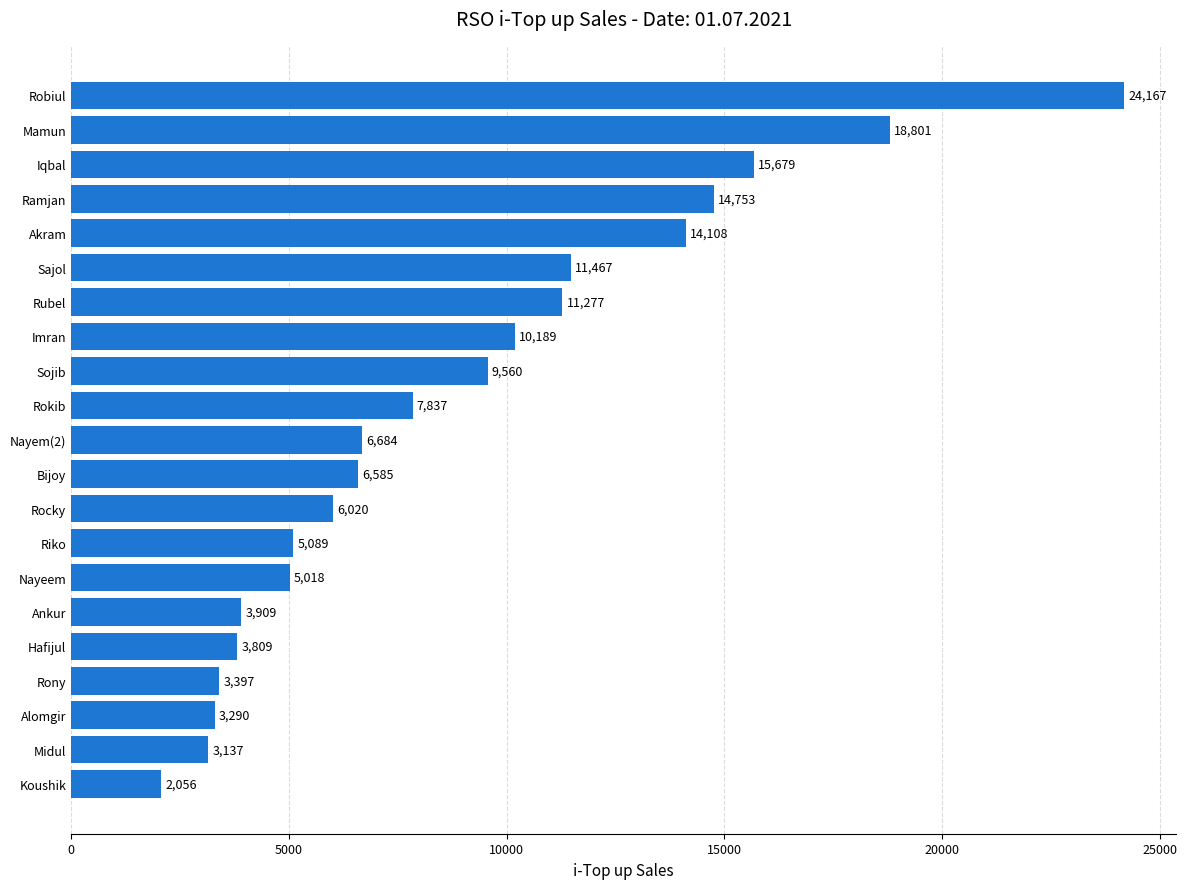

What is the average value?

8897